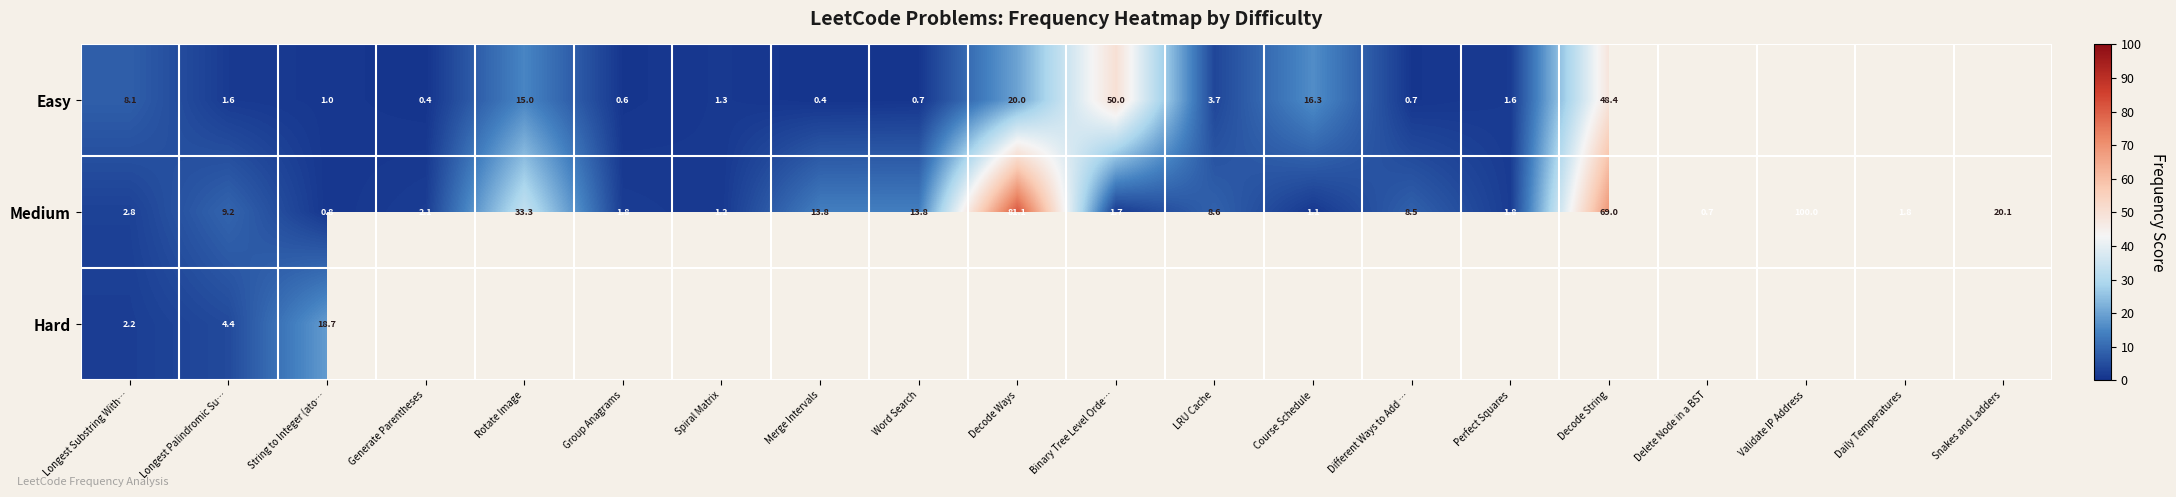

How many distinct data groups are displayed?

3